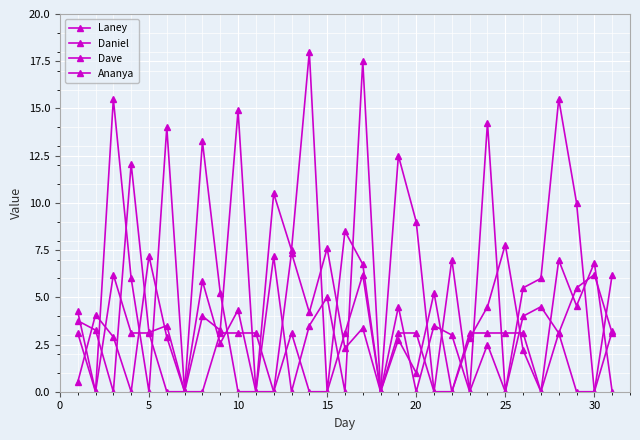

How many interior local valleys does the Laney series have?

12